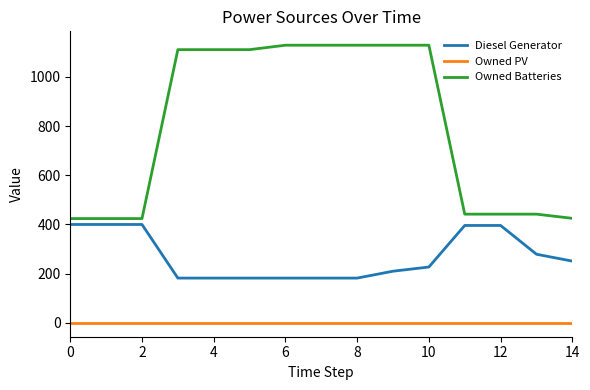

How many values in the Owned Batteries series are below 1111?

7